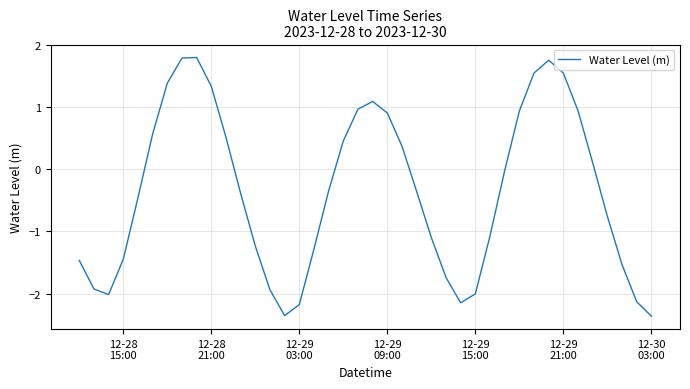

What is the difference between the maximum and minimum values?

4.2